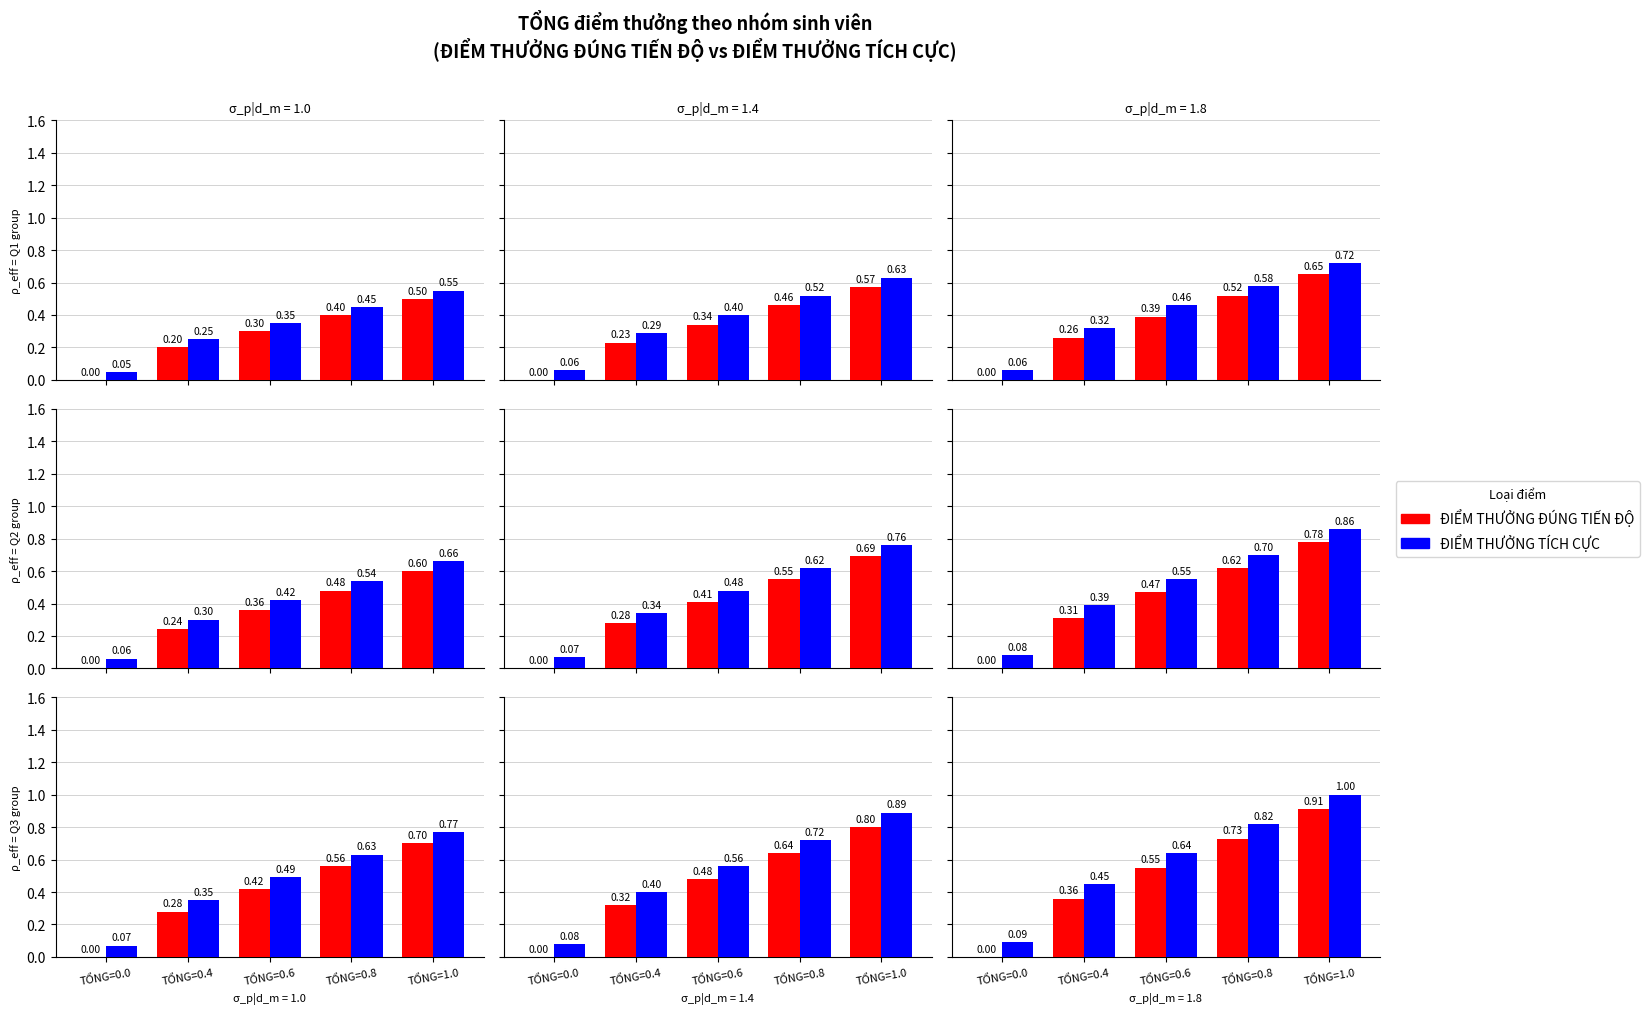

How many values in ĐIỂM THƯỞNG ĐÚNG TIẾN ĐỘ are above zero?

4